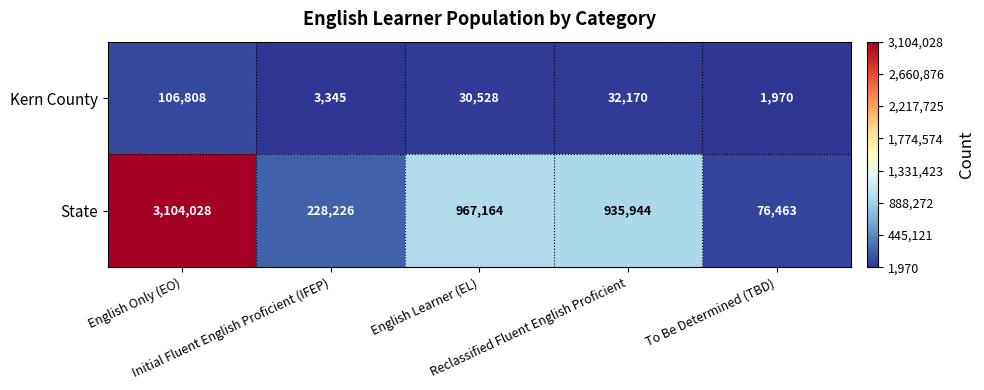

At which category does the chart reach its minimum across all series?

To Be Determined (TBD)